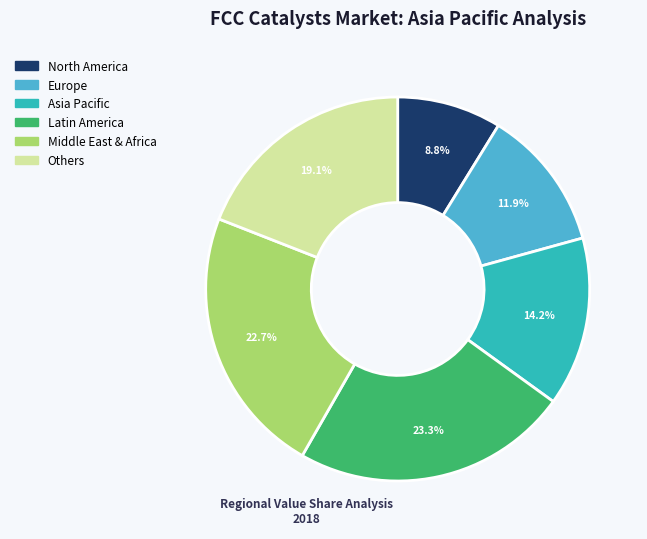

Is there a majority slice in this chart?

No